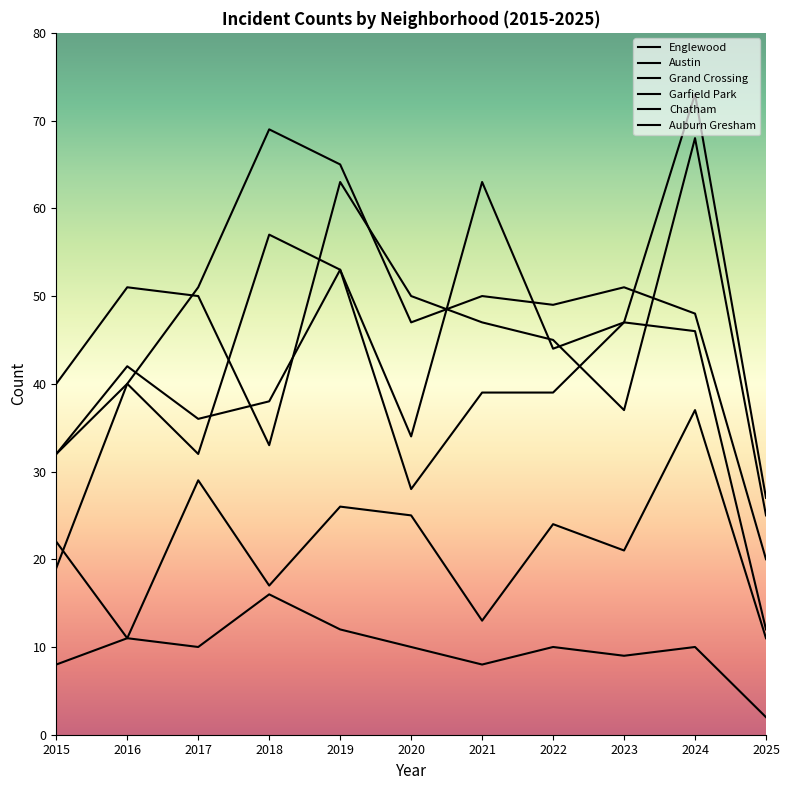

The value of Auburn Gresham at 2023 is 9. True or false?

True